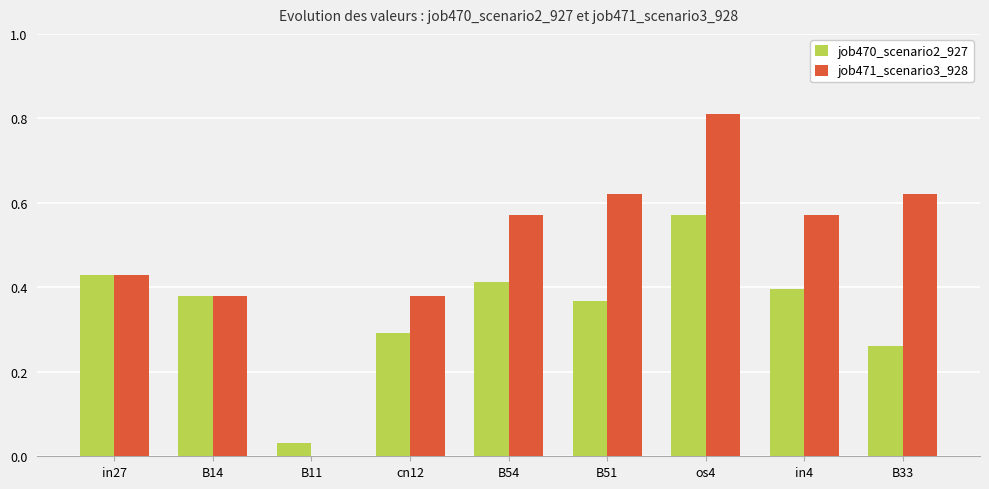

What are all the series names shown in the legend?

job470_scenario2_927, job471_scenario3_928